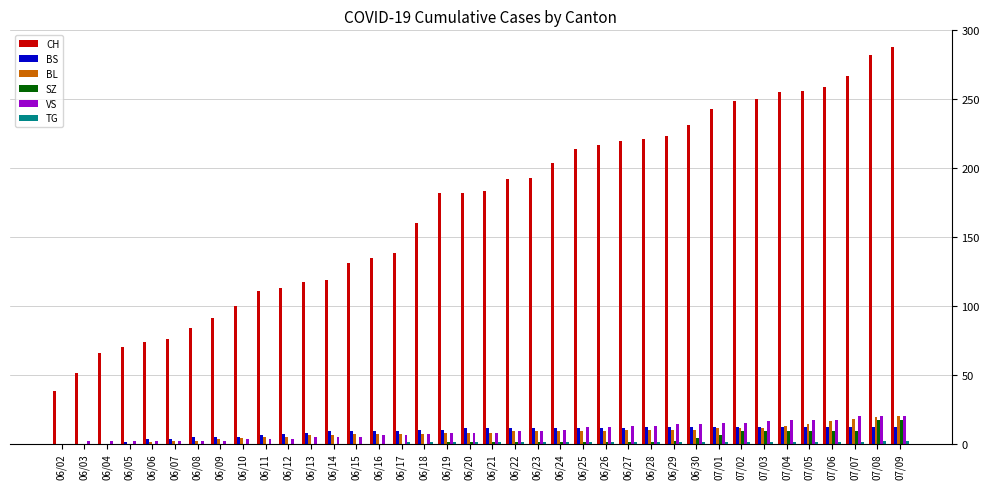

Does the chart contain stacked bars?

No